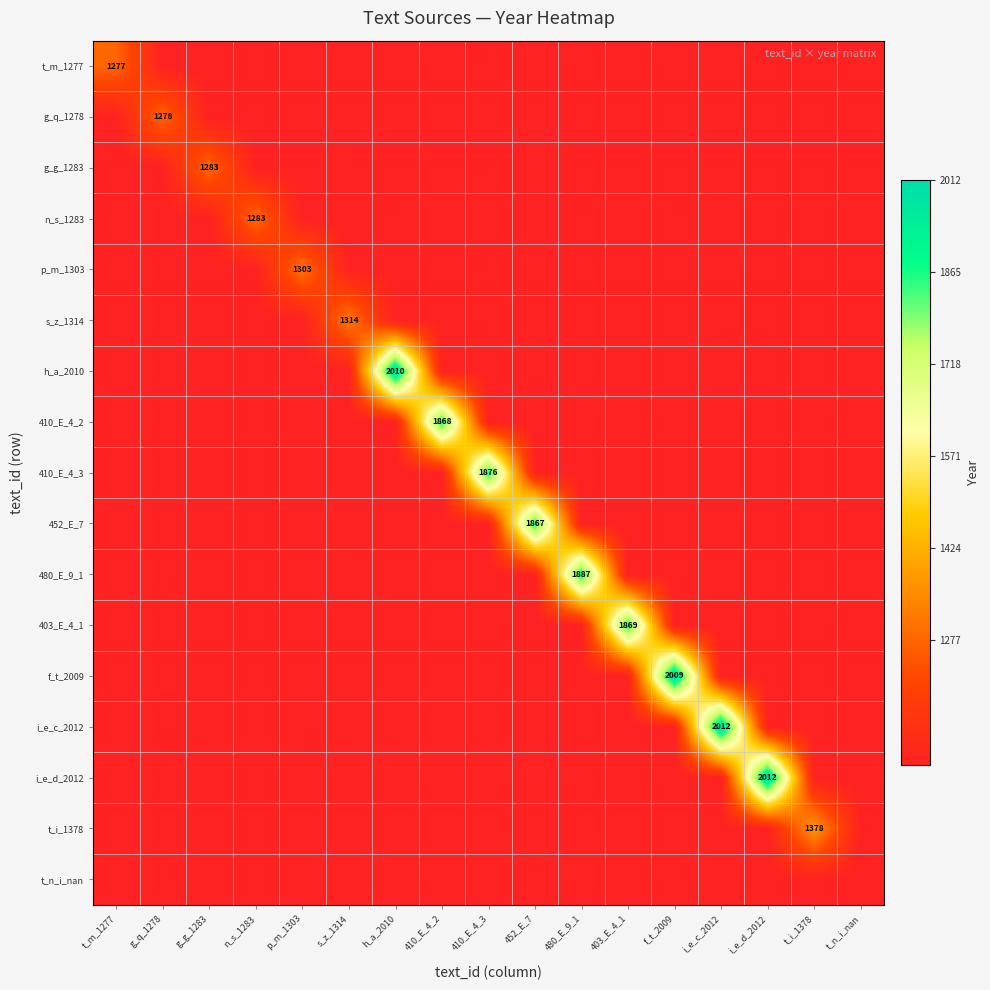

Is the value of p_m_1303 at p_m_1303 greater than the value of f_t_2009 at f_t_2009?

No